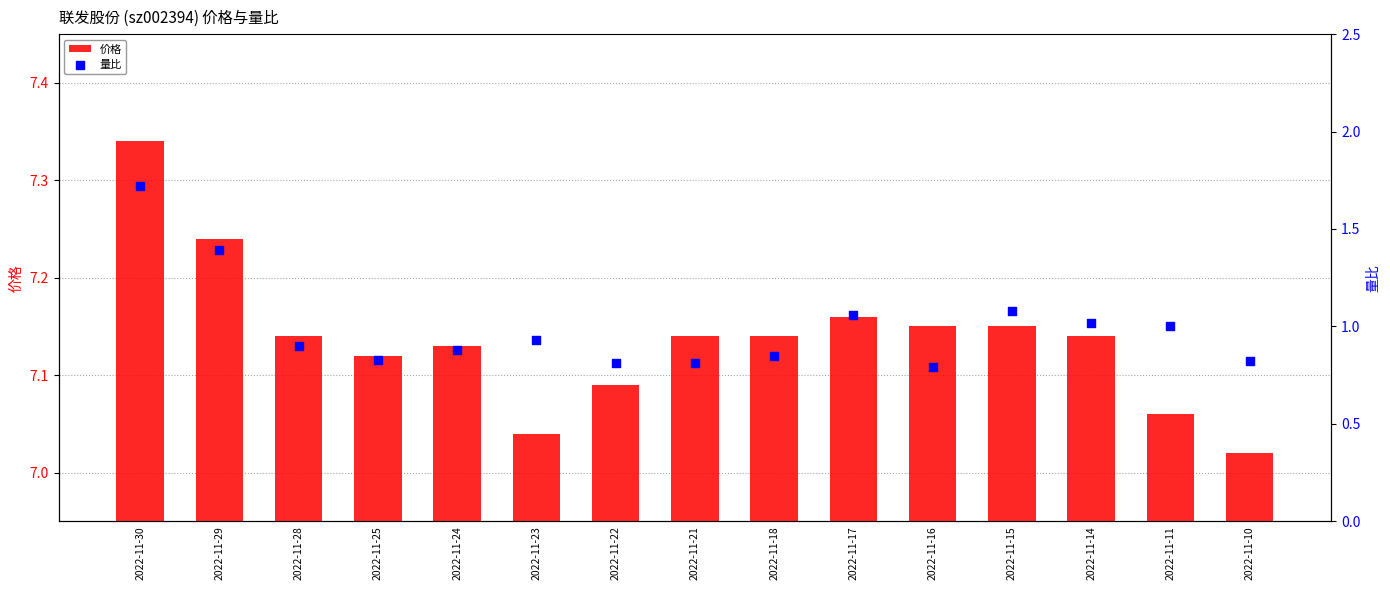

Which series has the largest Y range (max minus min)?

量比